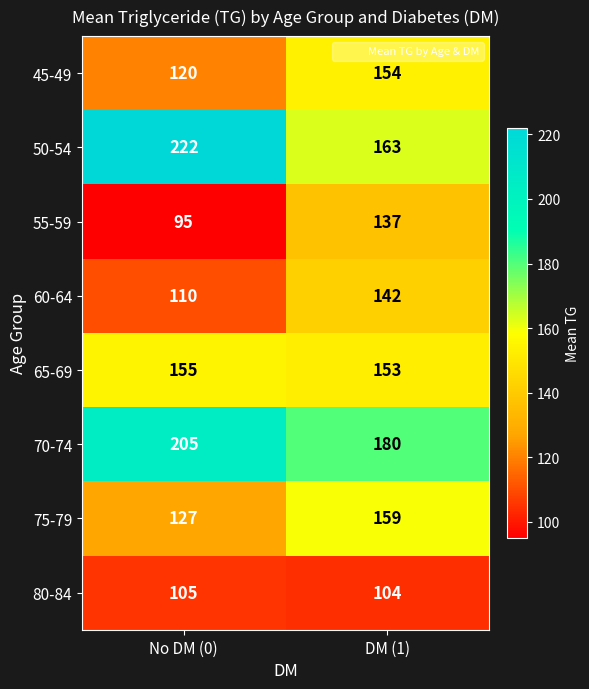

At which category does the chart reach its minimum across all series?

No DM (0)